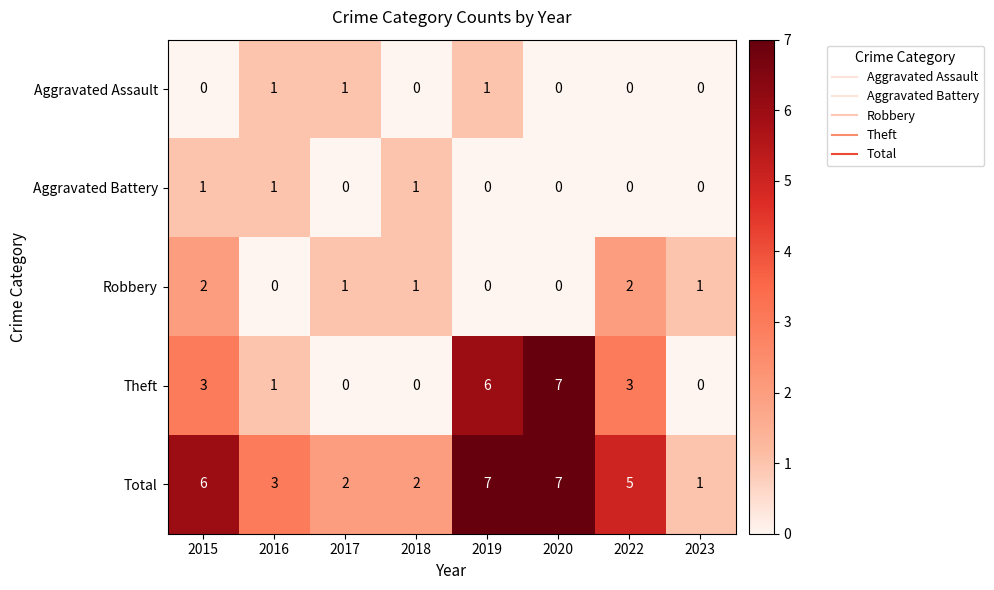

What is the sum of all Theft values?

20